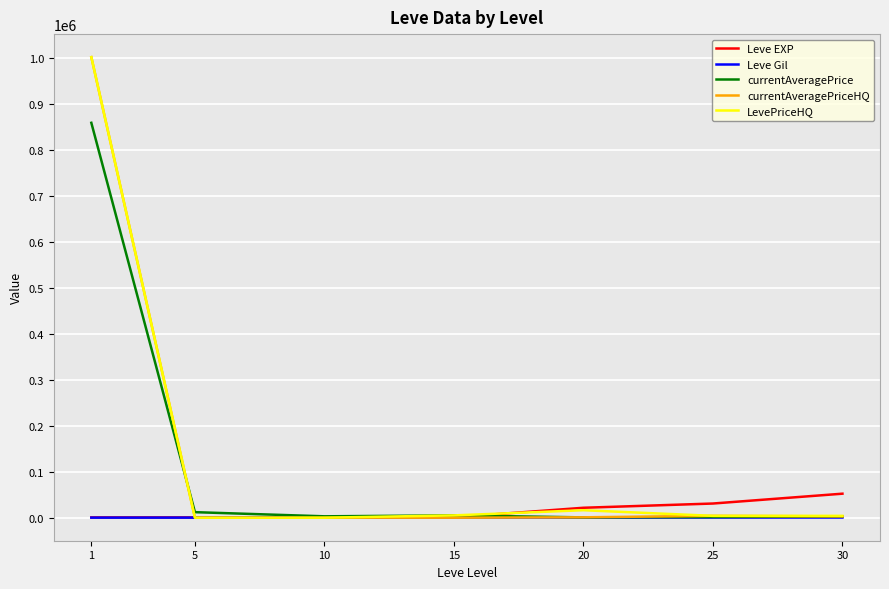

What is the maximum value shown in the chart?

1001666.7